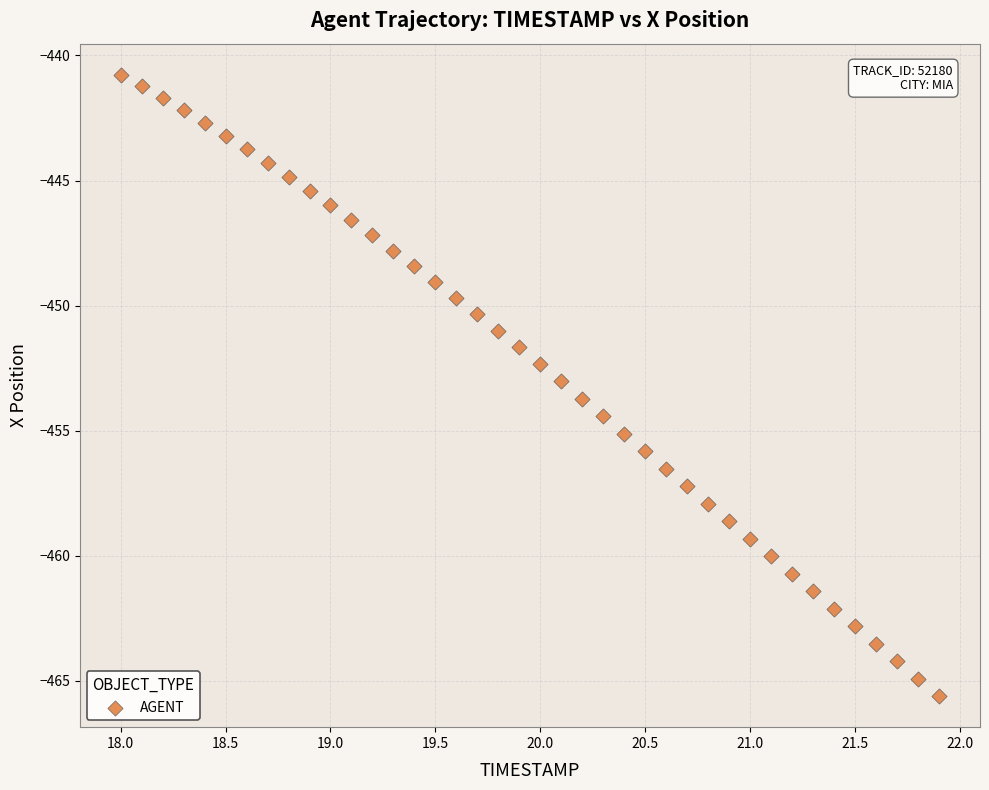

What is the range of X values (max minus min)?

3.9